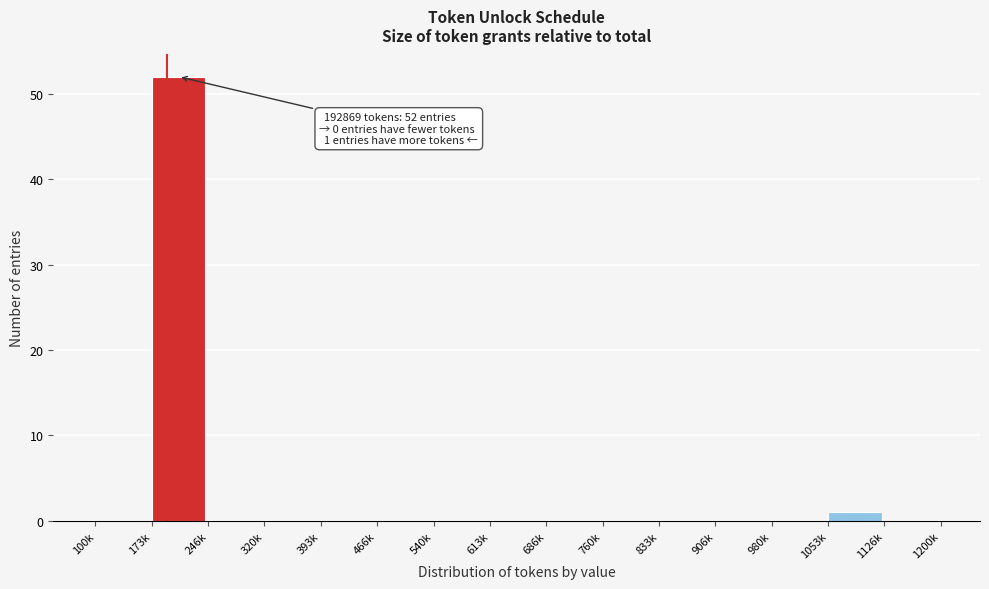

Reading right to left, what are all the values shown in this chart?

1126k=0	1053k=1	980k=0	906k=0	833k=0	760k=0	686k=0	613k=0	540k=0	466k=0	393k=0	320k=0	246k=0	173k=52	100k=0